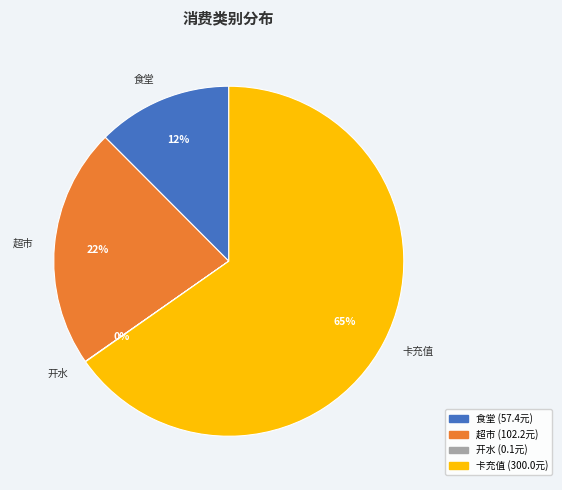

To the nearest percent, what is the average slice percentage?

25%